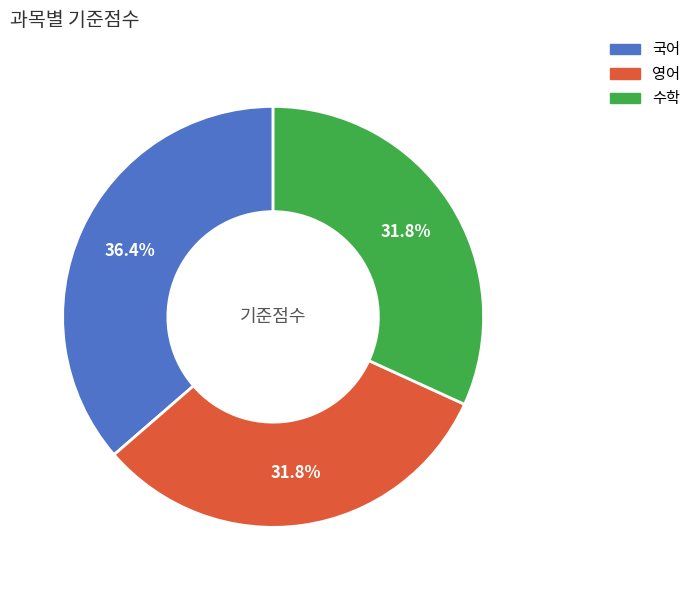

Count the number of slices in the pie.

3